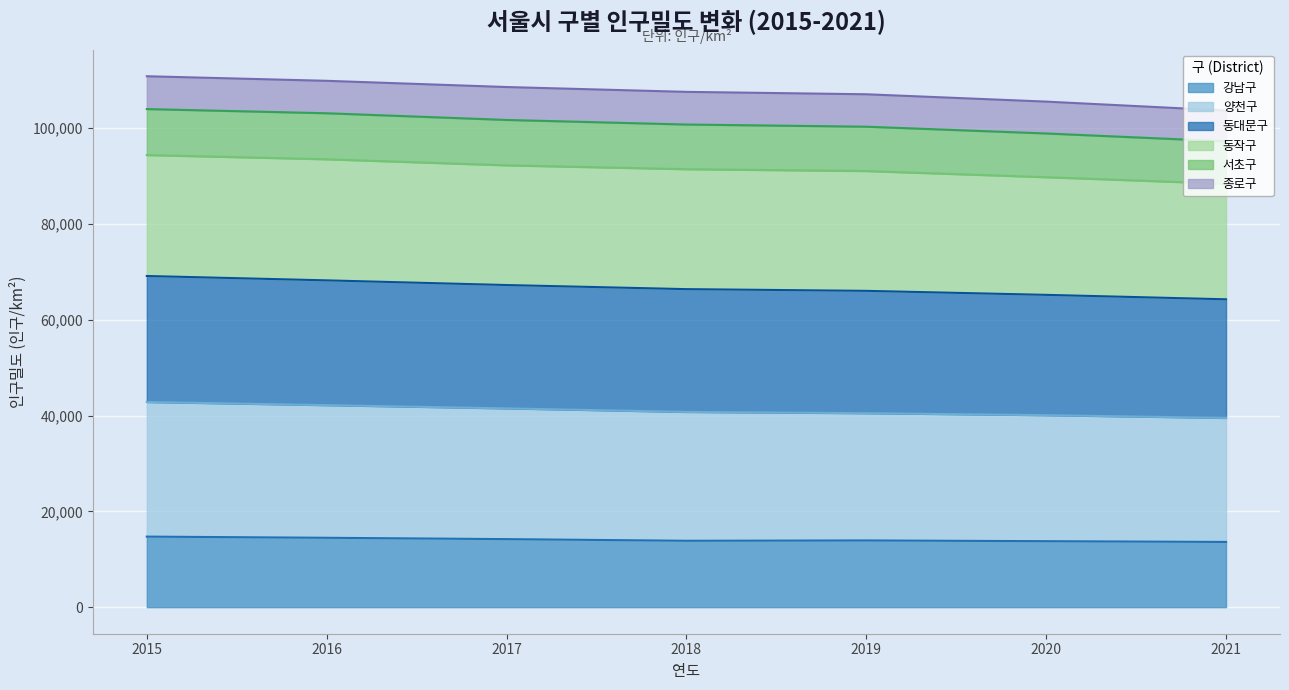

What is the difference between the maximum and second lowest values in the 서초구 series?

5093